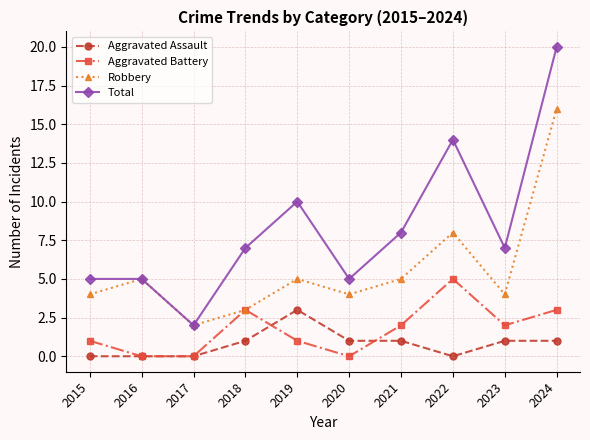

Is it true that Total equals 1 at 2015?

False